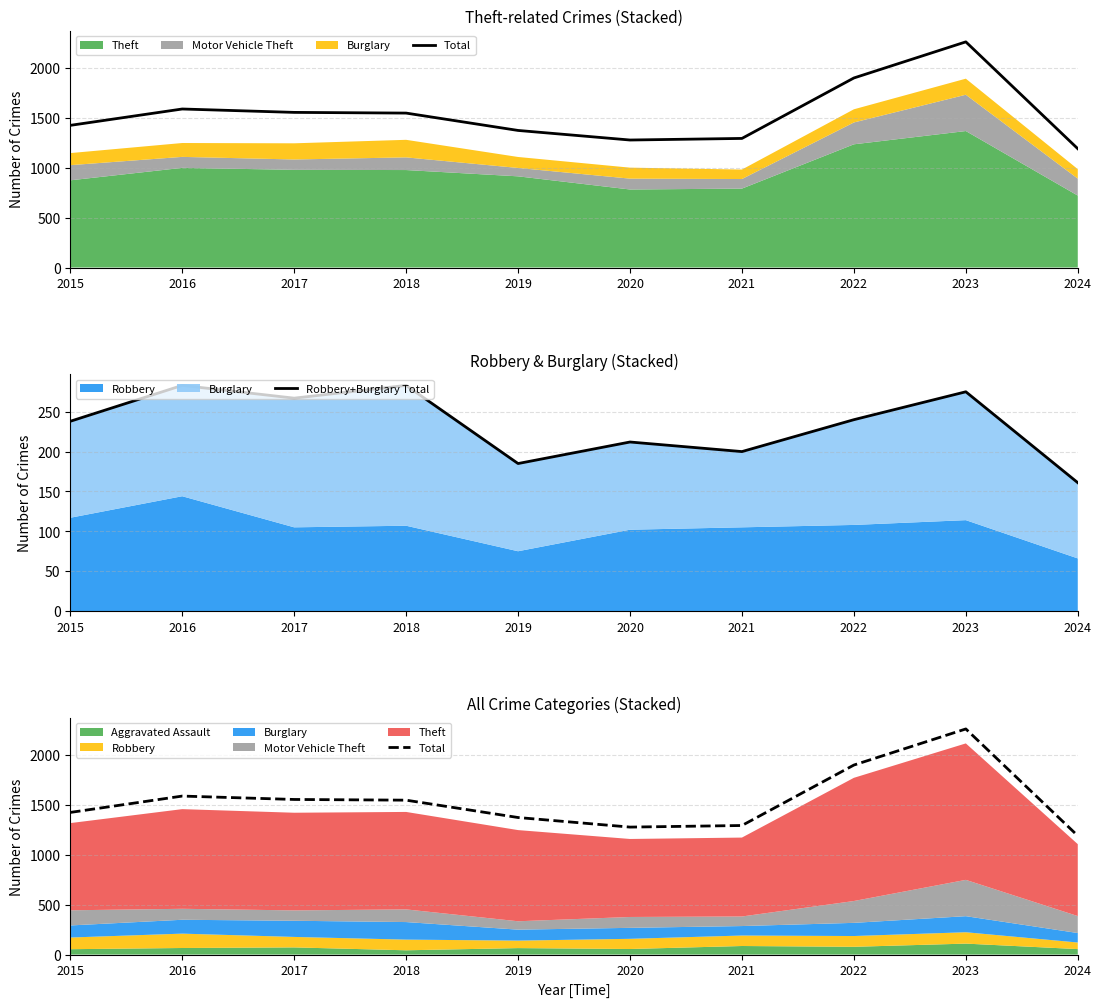

True or false: Total and Robbery+Burglary Total intersect in this chart.

False